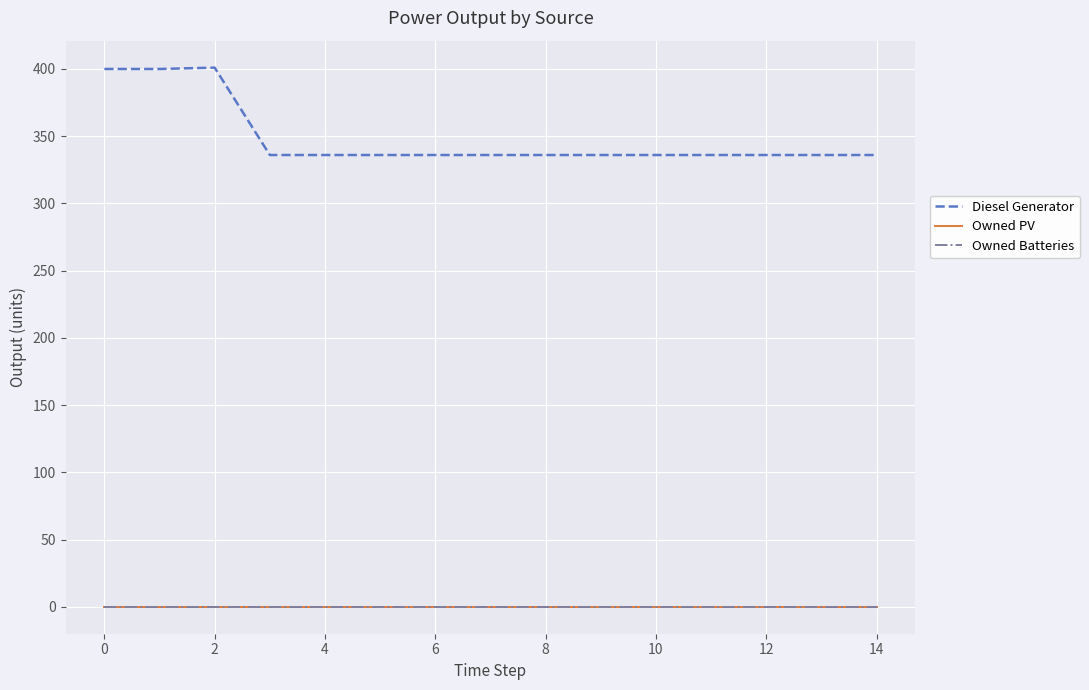

Reading left to right, transcribe all the data shown in this chart.

Diesel Generator: 400	400	401	336	336	336	336	336	336	336	336	336	336	336	336
Owned PV: 0	0	0	0	0	0	0	0	0	0	0	0	0	0	0
Owned Batteries: 0	0	0	0	0	0	0	0	0	0	0	0	0	0	0